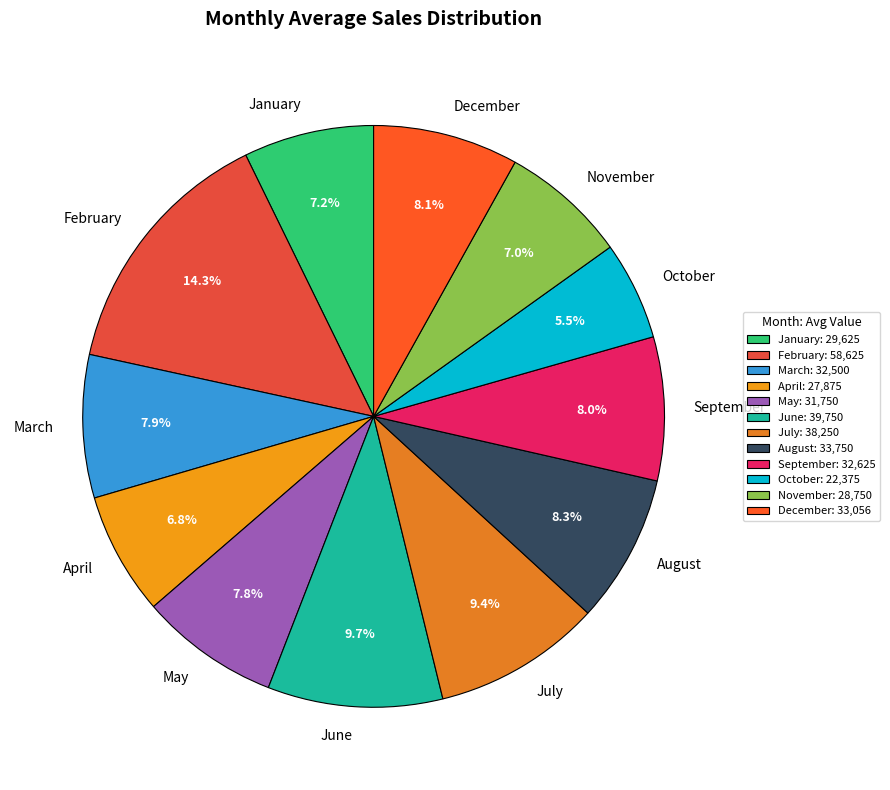

What percentage is the August slice, to the nearest percent?

8%